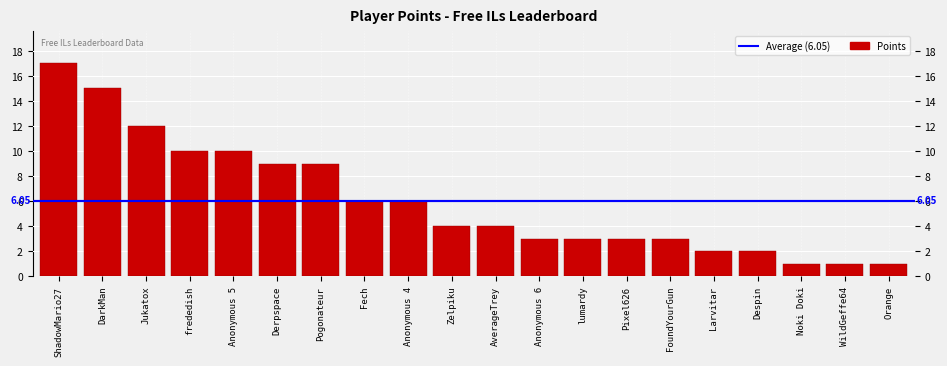

Reading left to right, extract all data points from this chart.

17	15	12	10	10	9	9	6	6	4	4	3	3	3	3	2	2	1	1	1